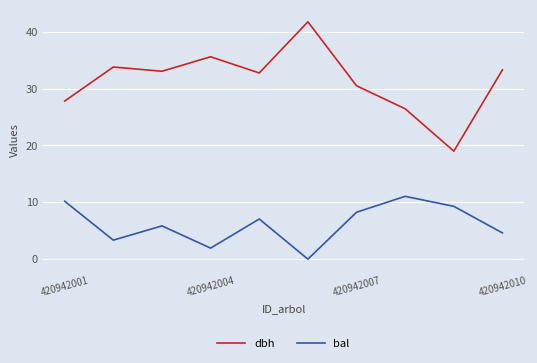

Which series has the largest range (max minus min)?

dbh